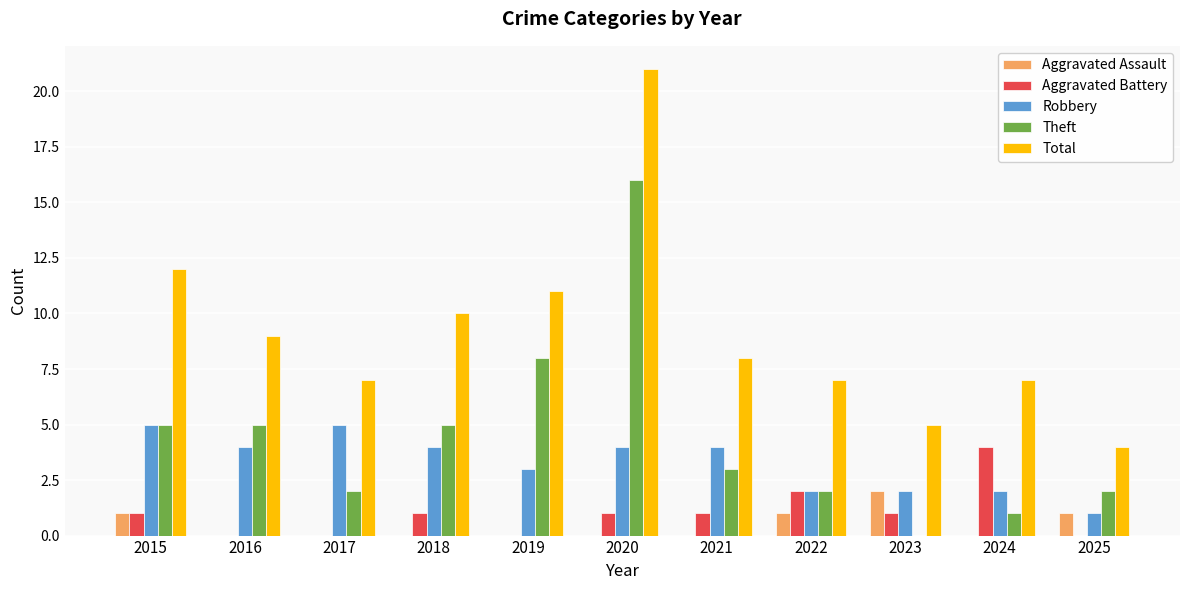

How many categories are shown in the chart?

11